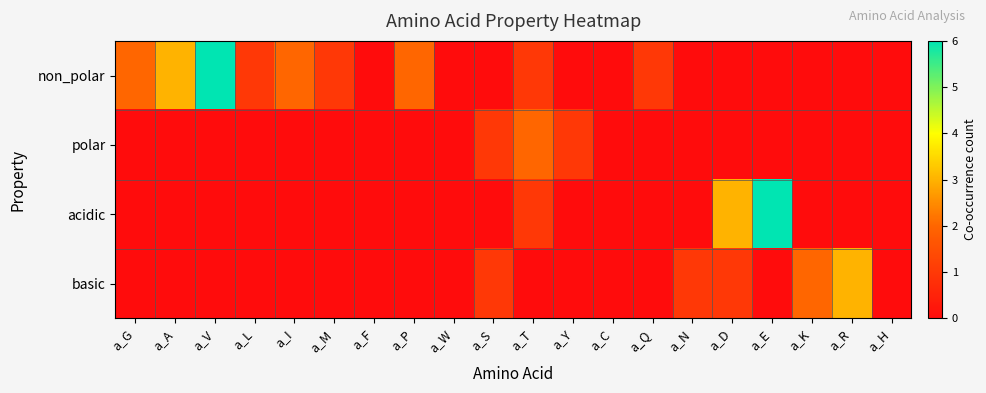

Which series has the widest spread of values?

non_polar